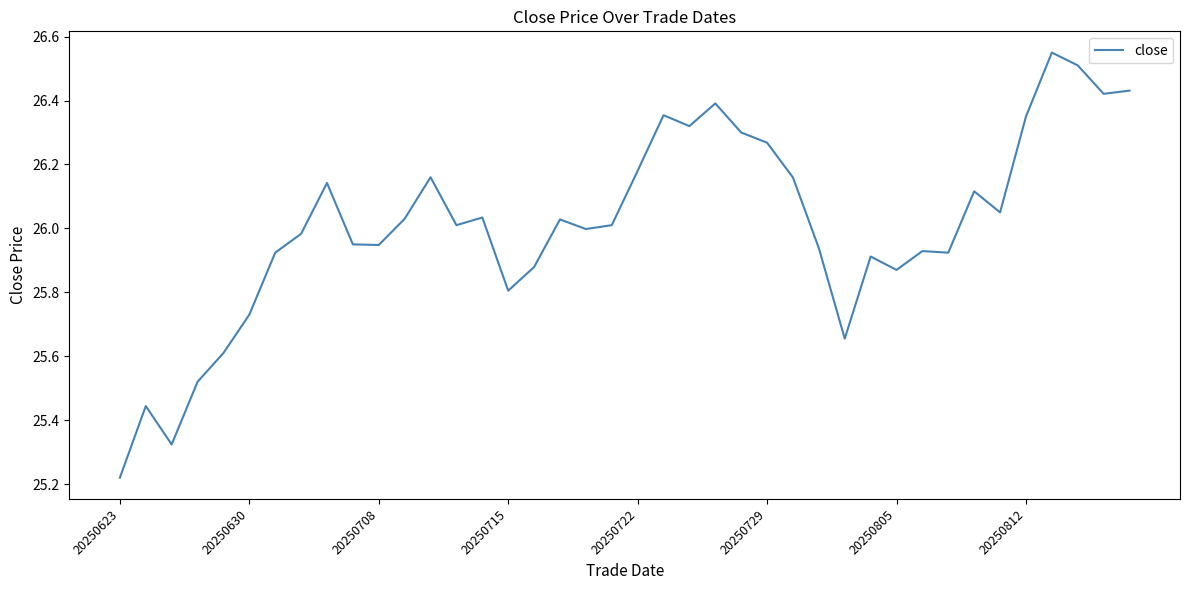

What is the difference between the maximum and minimum values?

1.3